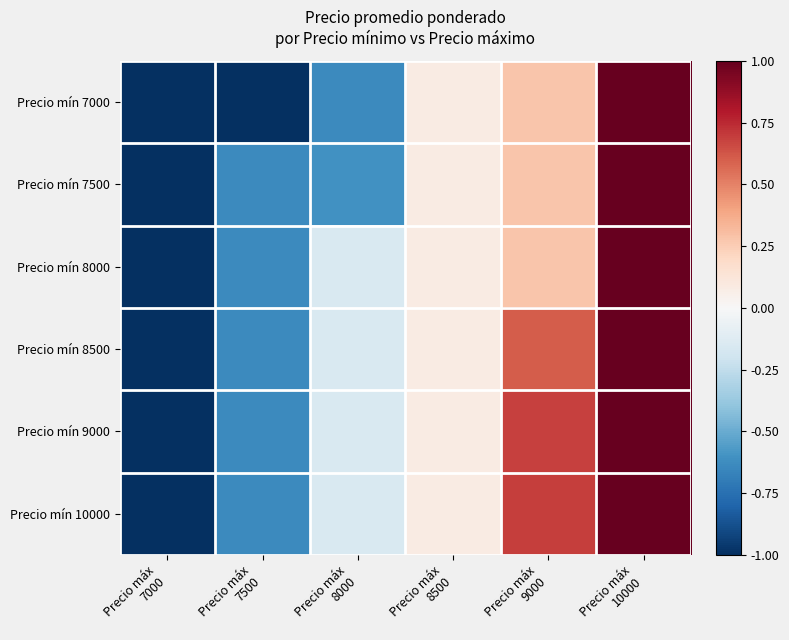

Reading right to left, transcribe all the data shown in this chart.

Precio mín 7000: Precio máx
10000=1.0	Precio máx
9000=0.3	Precio máx
8500=0.1	Precio máx
8000=-0.6	Precio máx
7500=-1.0	Precio máx
7000=-1.0
Precio mín 7500: Precio máx
10000=1.0	Precio máx
9000=0.3	Precio máx
8500=0.1	Precio máx
8000=-0.6	Precio máx
7500=-0.6	Precio máx
7000=-1.0
Precio mín 8000: Precio máx
10000=1.0	Precio máx
9000=0.3	Precio máx
8500=0.1	Precio máx
8000=-0.2	Precio máx
7500=-0.6	Precio máx
7000=-1.0
Precio mín 8500: Precio máx
10000=1.0	Precio máx
9000=0.6	Precio máx
8500=0.1	Precio máx
8000=-0.2	Precio máx
7500=-0.6	Precio máx
7000=-1.0
Precio mín 9000: Precio máx
10000=1.0	Precio máx
9000=0.7	Precio máx
8500=0.1	Precio máx
8000=-0.2	Precio máx
7500=-0.6	Precio máx
7000=-1.0
Precio mín 10000: Precio máx
10000=1.0	Precio máx
9000=0.7	Precio máx
8500=0.1	Precio máx
8000=-0.2	Precio máx
7500=-0.6	Precio máx
7000=-1.0